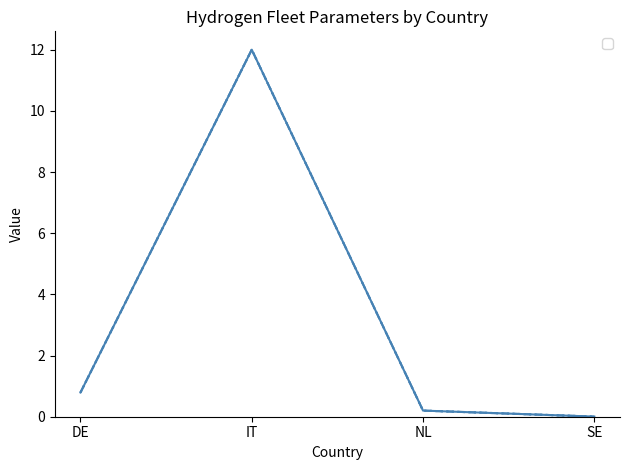

Which has a higher value, NL or IT?

IT